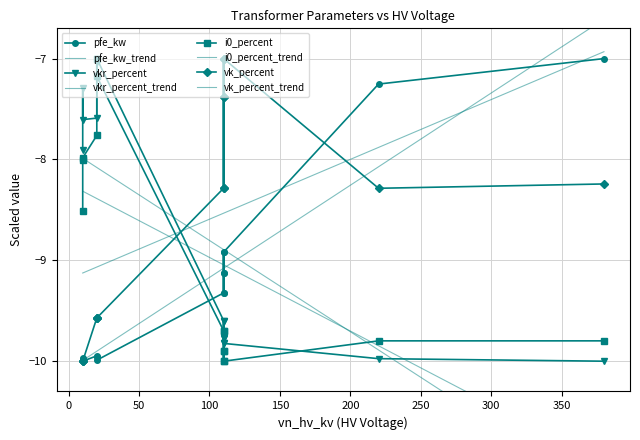

Which series has the largest total across all categories?

vk_percent